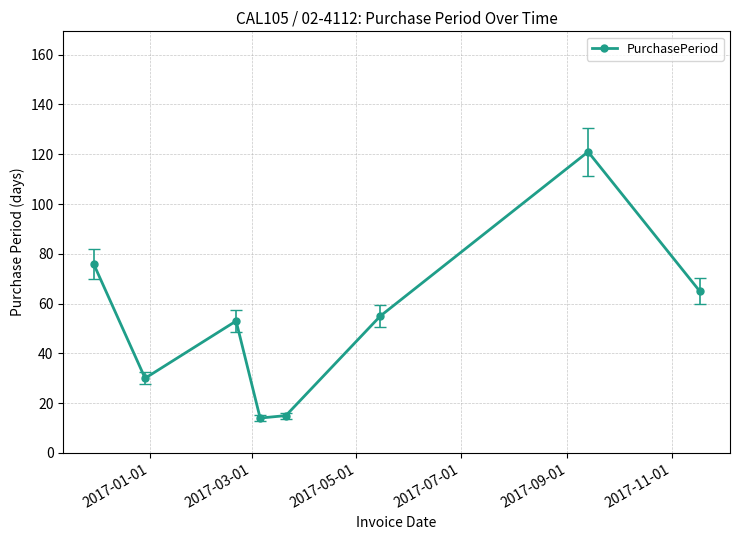

What is the maximum value shown in the chart?

121